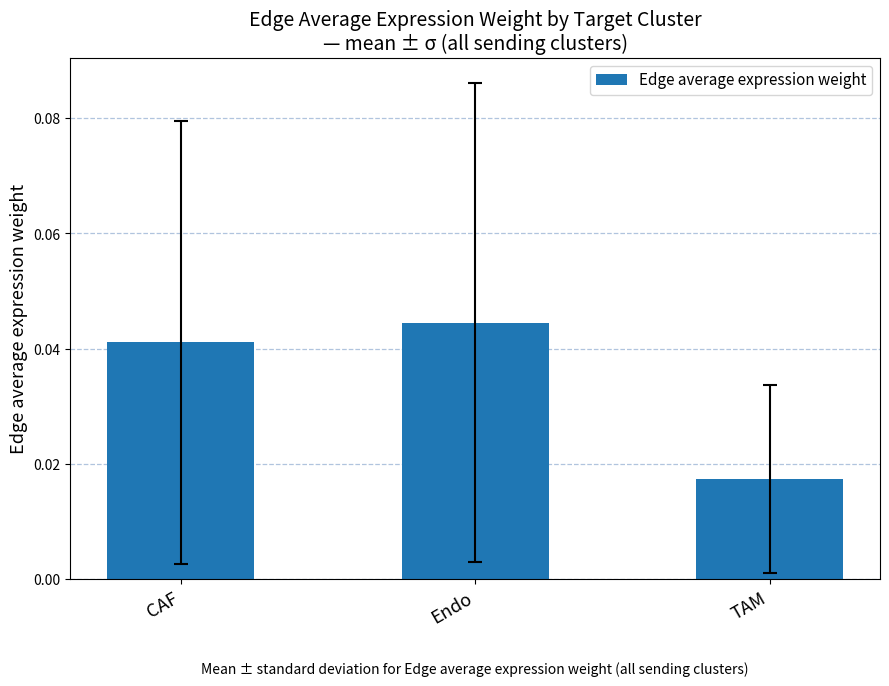

True or false: the data shows 0.1 at Endo.

False